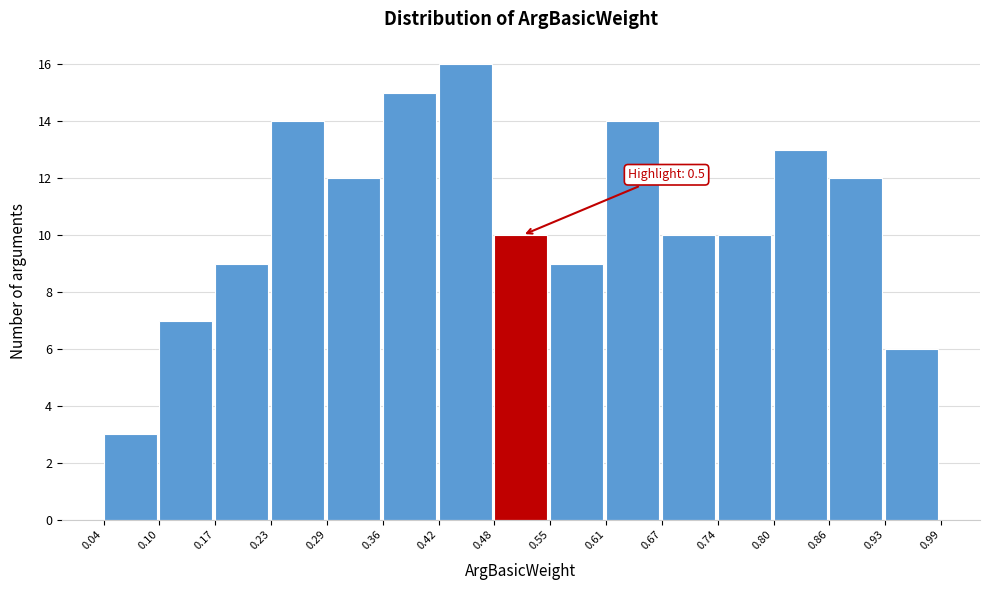

Over which range of the x-axis is the bar tallest?

0.42 to 0.48